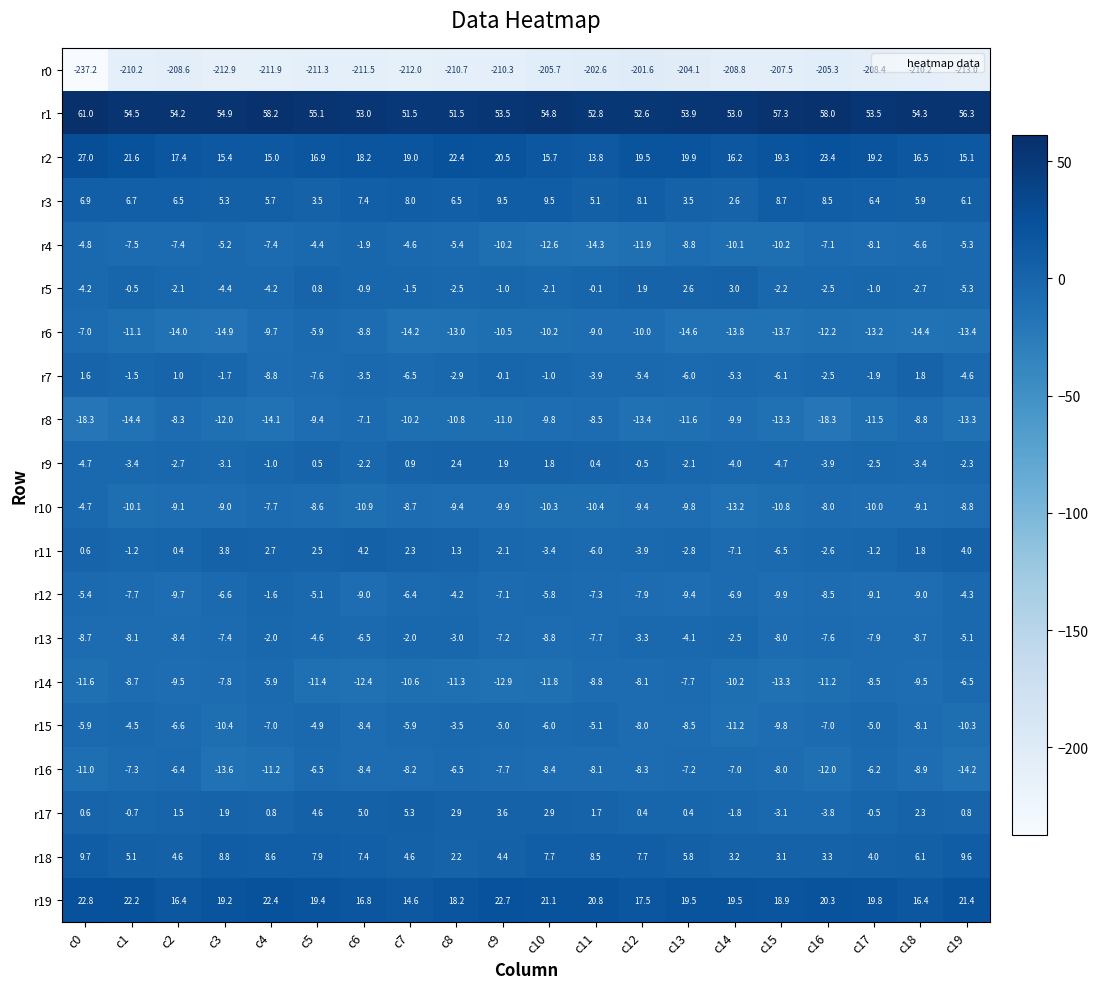

What is the minimum value shown in the chart?

-237.2